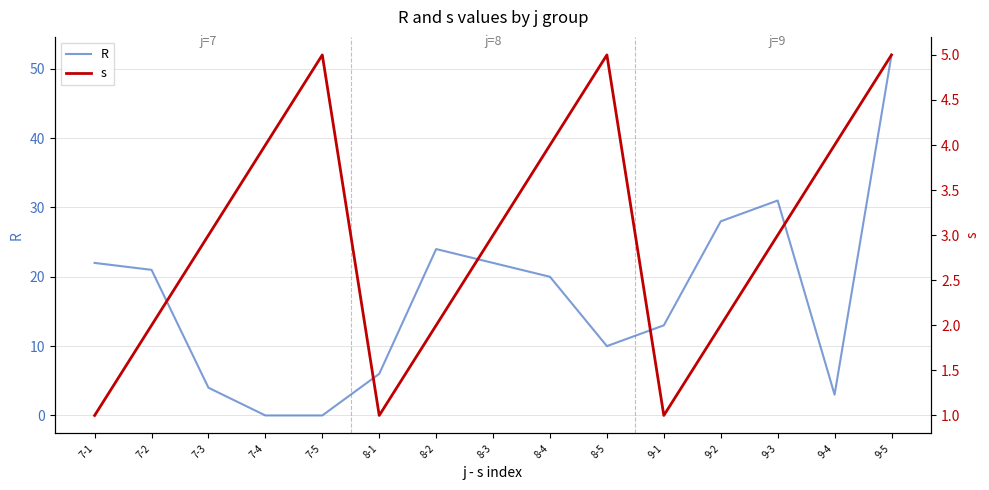

What is the average value of the R series?

17